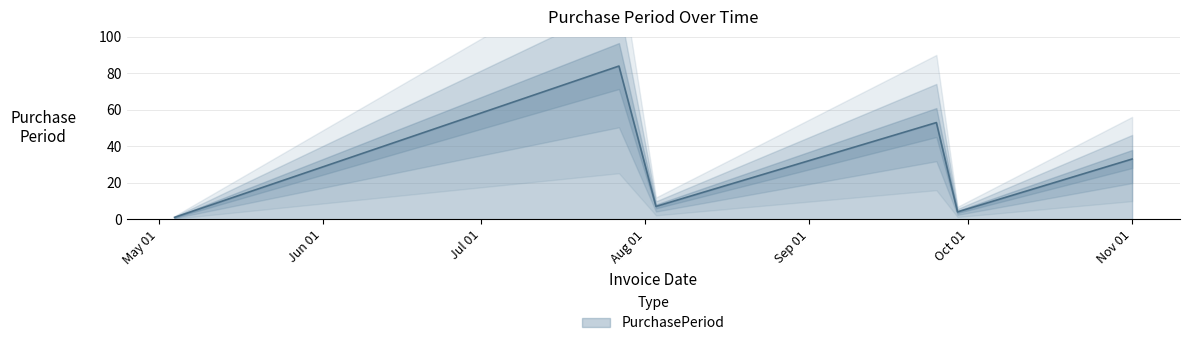

What is the ratio of the value at 2017-08-03 to the value at 2017-05-04?

7.0